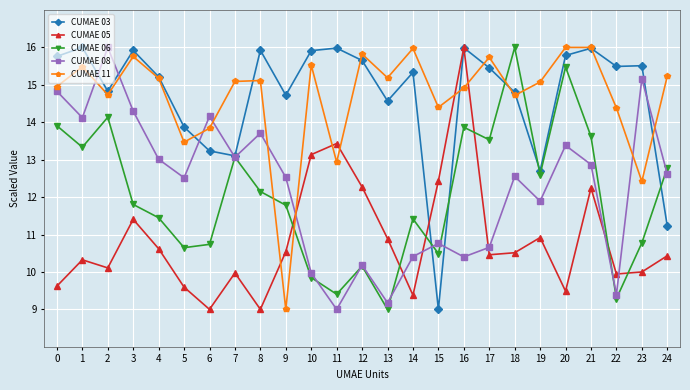

At which label does CUMAE 03 reach its minimum?

15